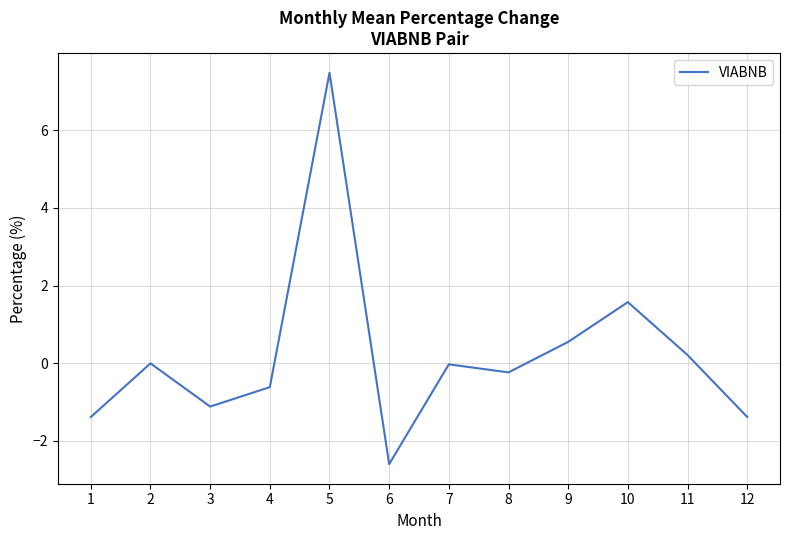

Read the value at 5.

7.5